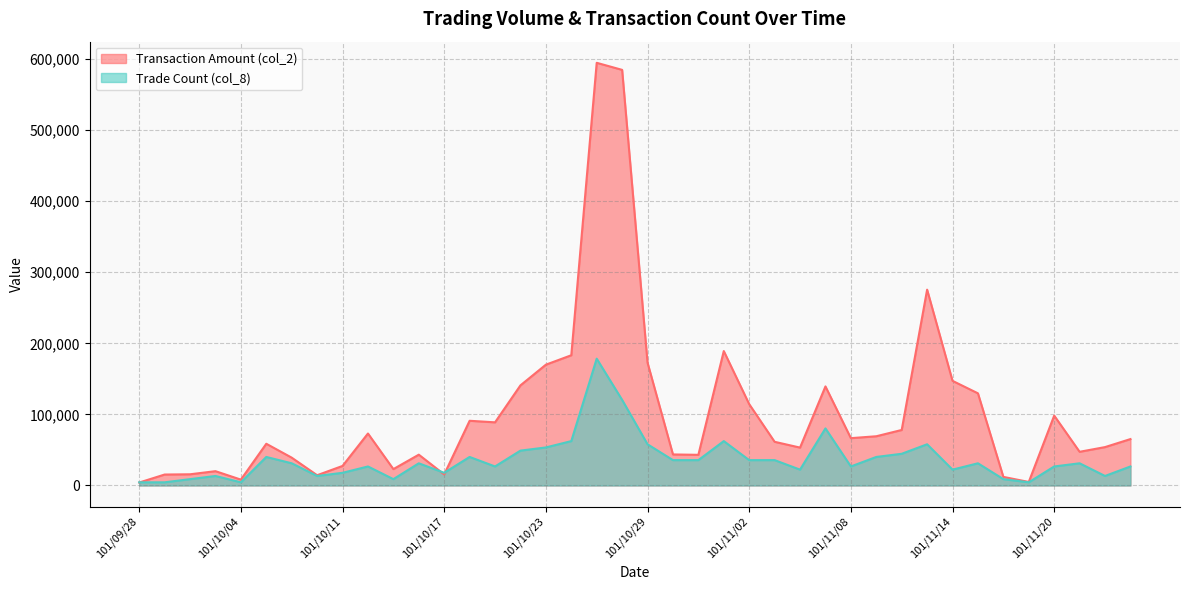

How many values in the col_2 series exceed 65280?

19